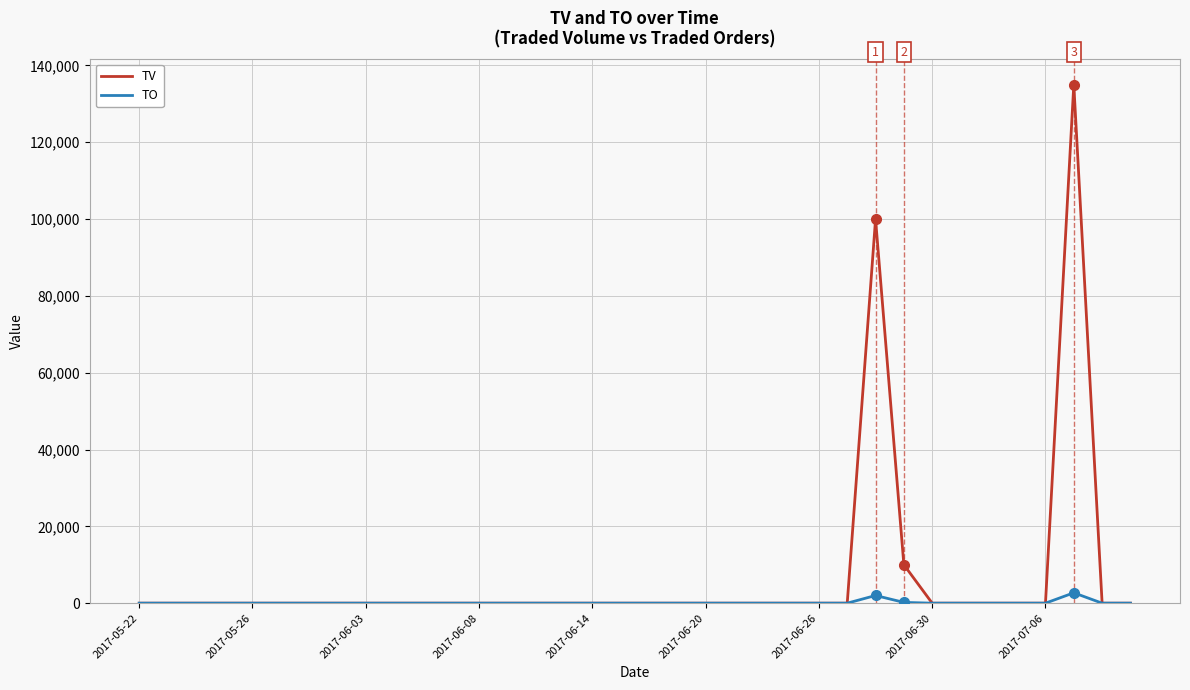

In TO, how many points are higher than both neighbors (excluding endpoints)?

2